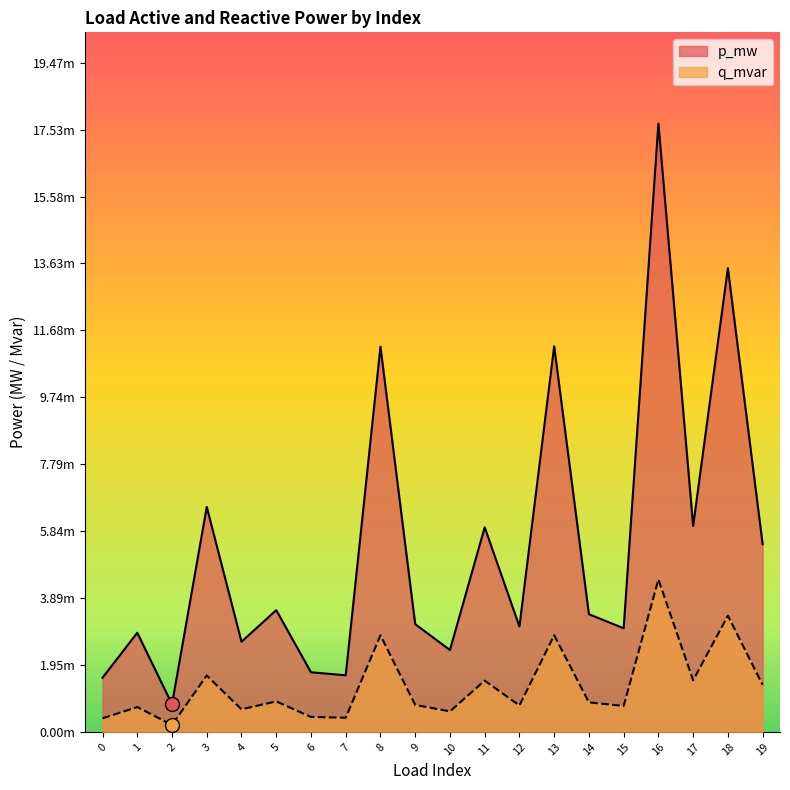

List the labels in order of q_mvar value, smallest first.

2, 0, 7, 6, 10, 4, 1, 15, 12, 9, 14, 5, 19, 11, 17, 3, 8, 13, 18, 16